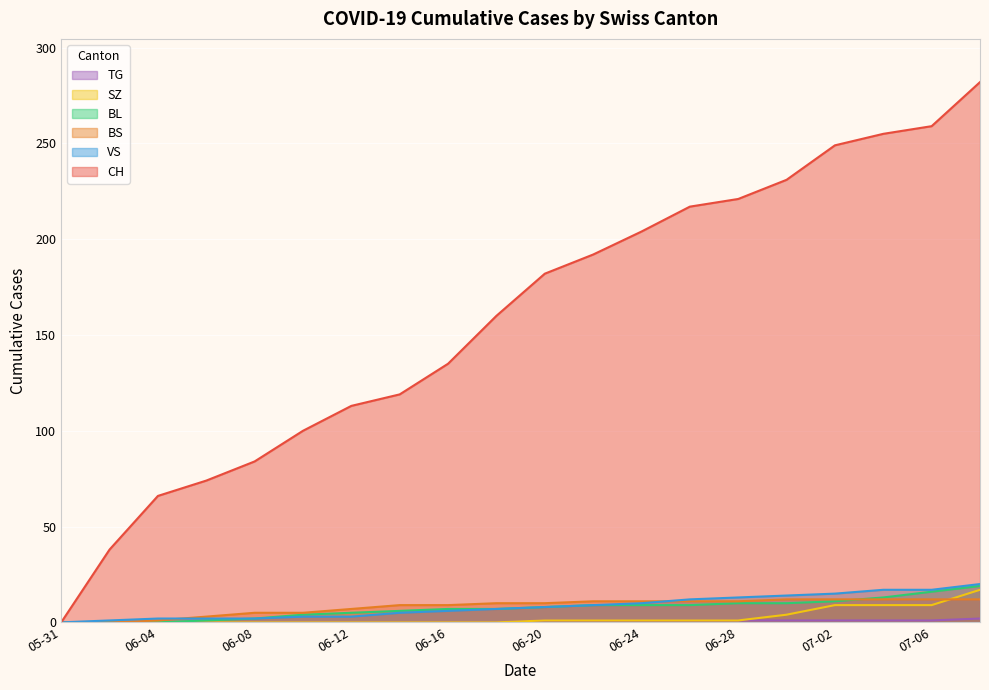

How many values in the BL series exceed 8?

9